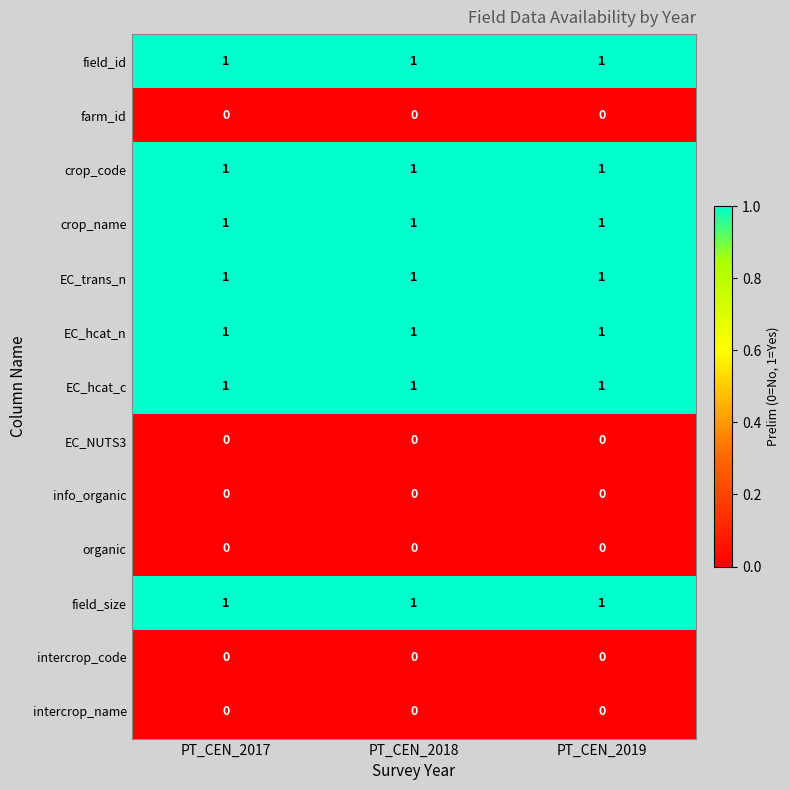

The value of info_organic at PT_CEN_2019 is 0. True or false?

True